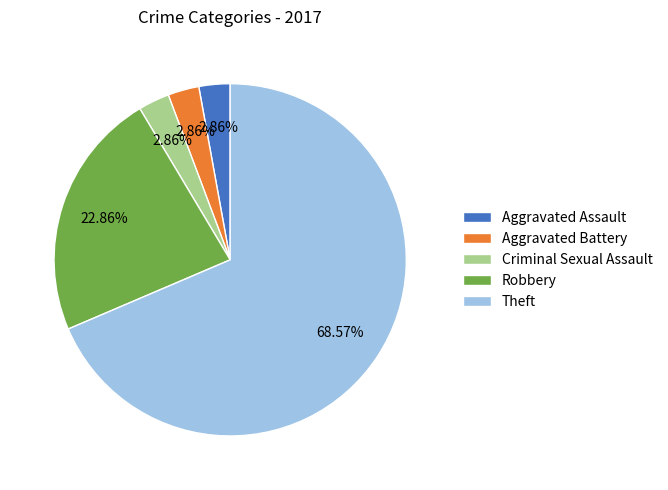

What percentage is the Criminal Sexual Assault slice, to the nearest percent?

3%